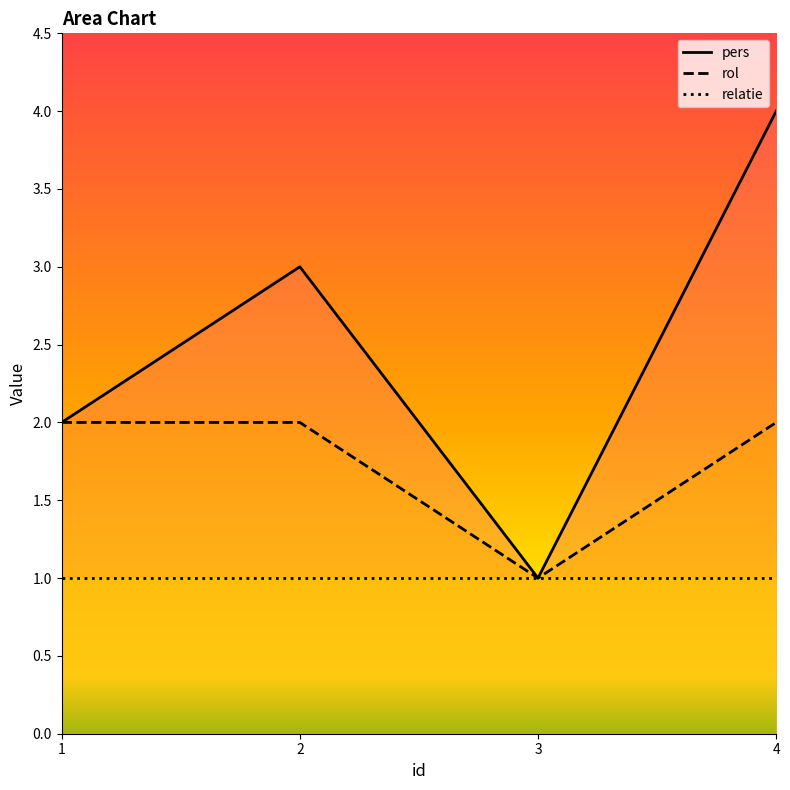

Rank the series by their average value, from highest to lowest.

pers, rol, relatie